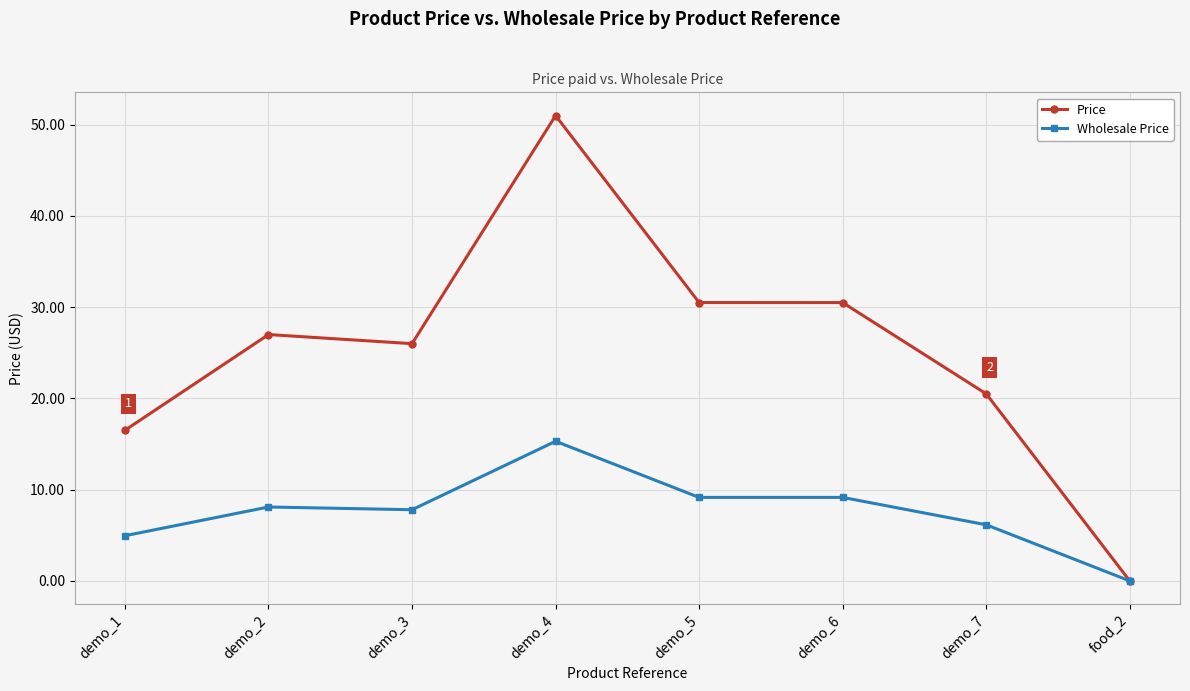

What value does the Price series have at demo_4?

51.0